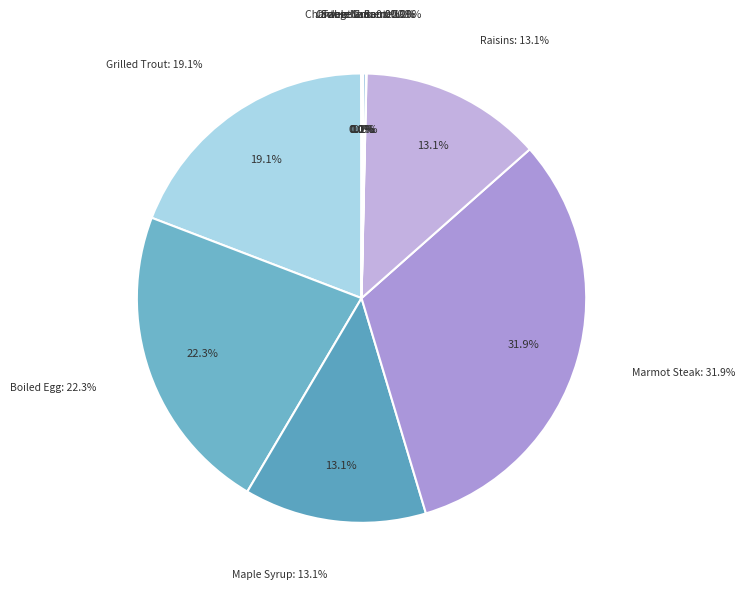

What percentage do Raisins and Table Salt together represent?

13.2%